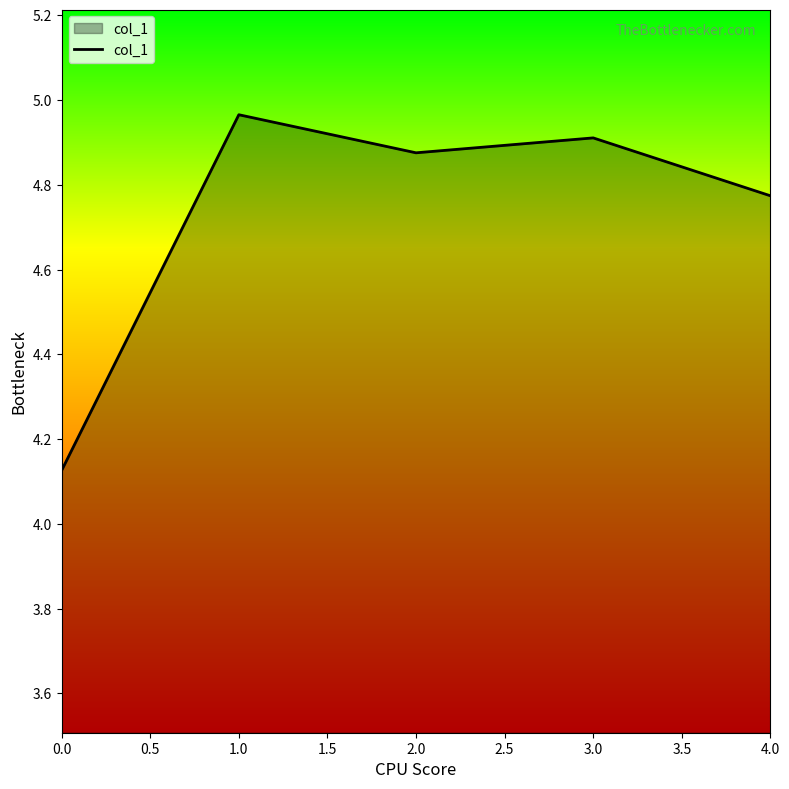

At which category does the chart reach its peak across all series?

1.0